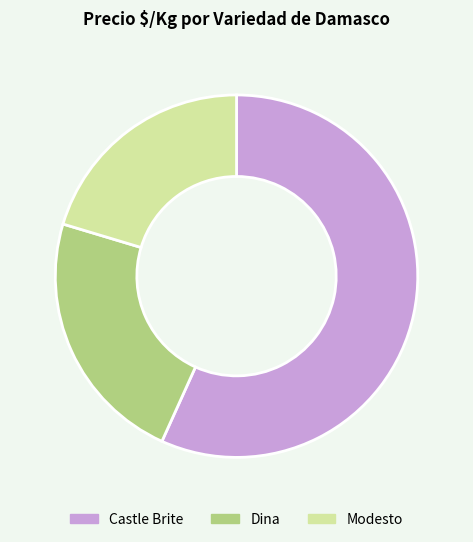

Is the sum of Dina and Castle Brite greater than half?

Yes